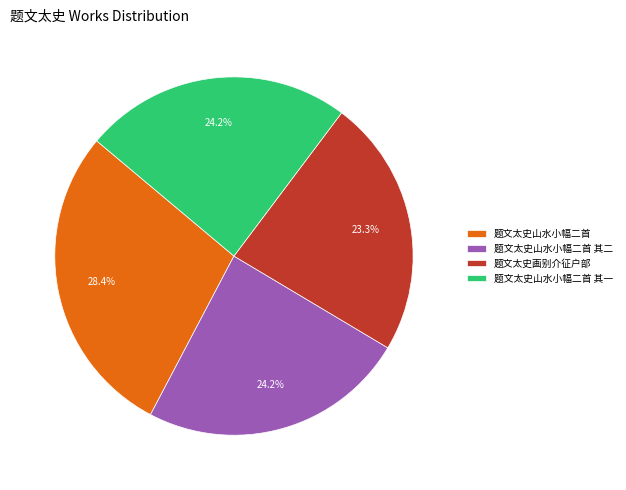

Is there any slice that represents more than half of the pie?

No